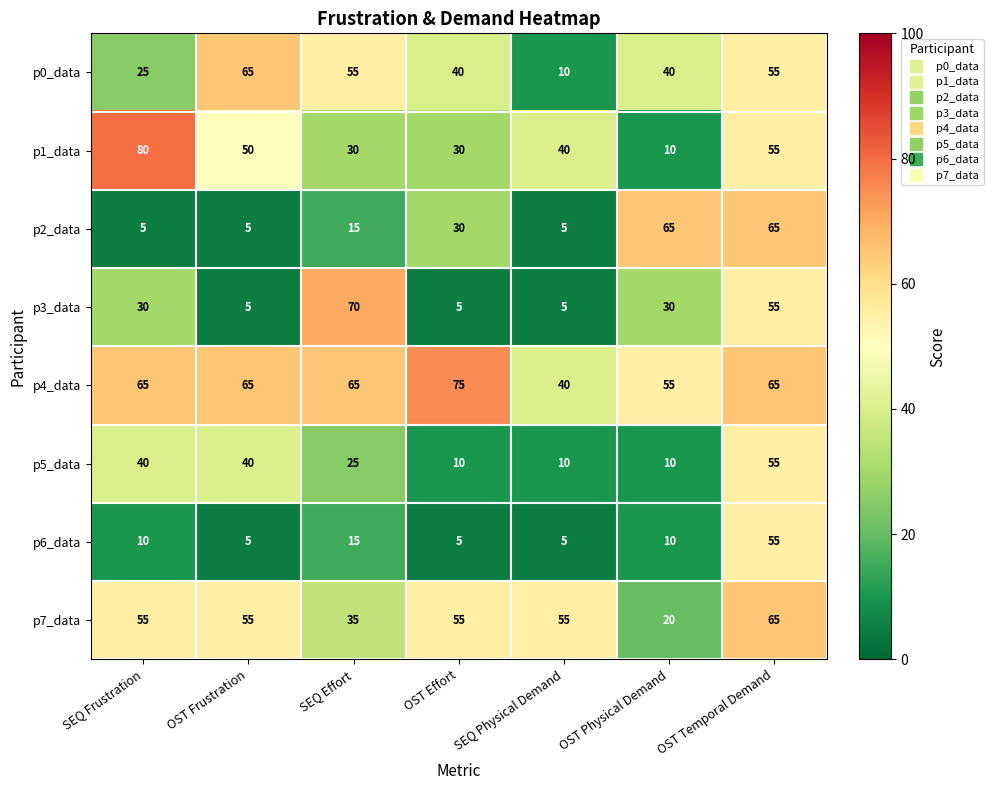

What is the spread (max minus min) of values at OST Frustration?

60